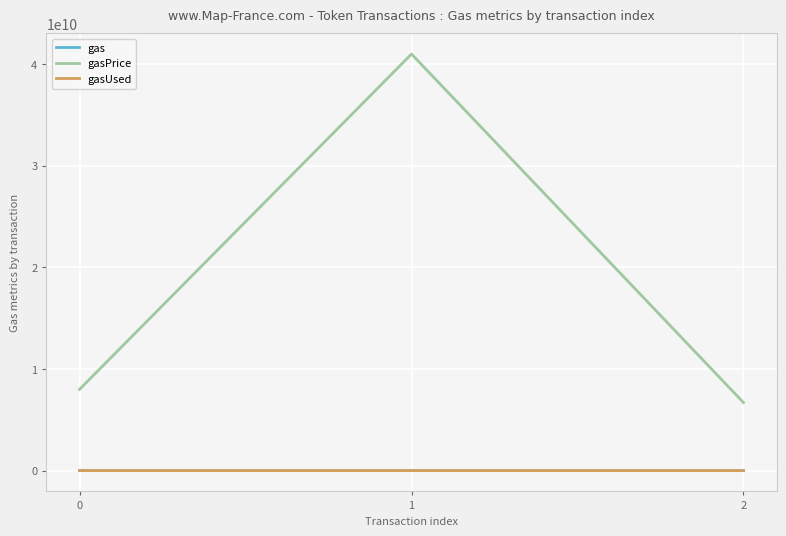

True or false: gasPrice has a value of 8000000000 at 0.

True